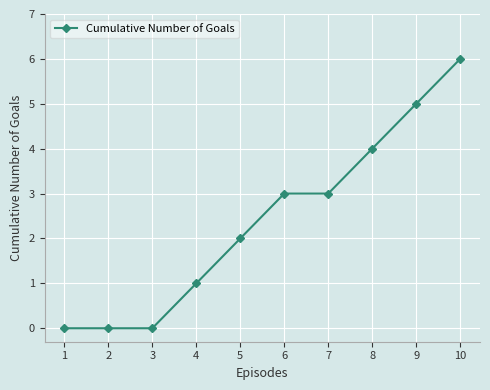

At which category does the chart reach its peak across all series?

10